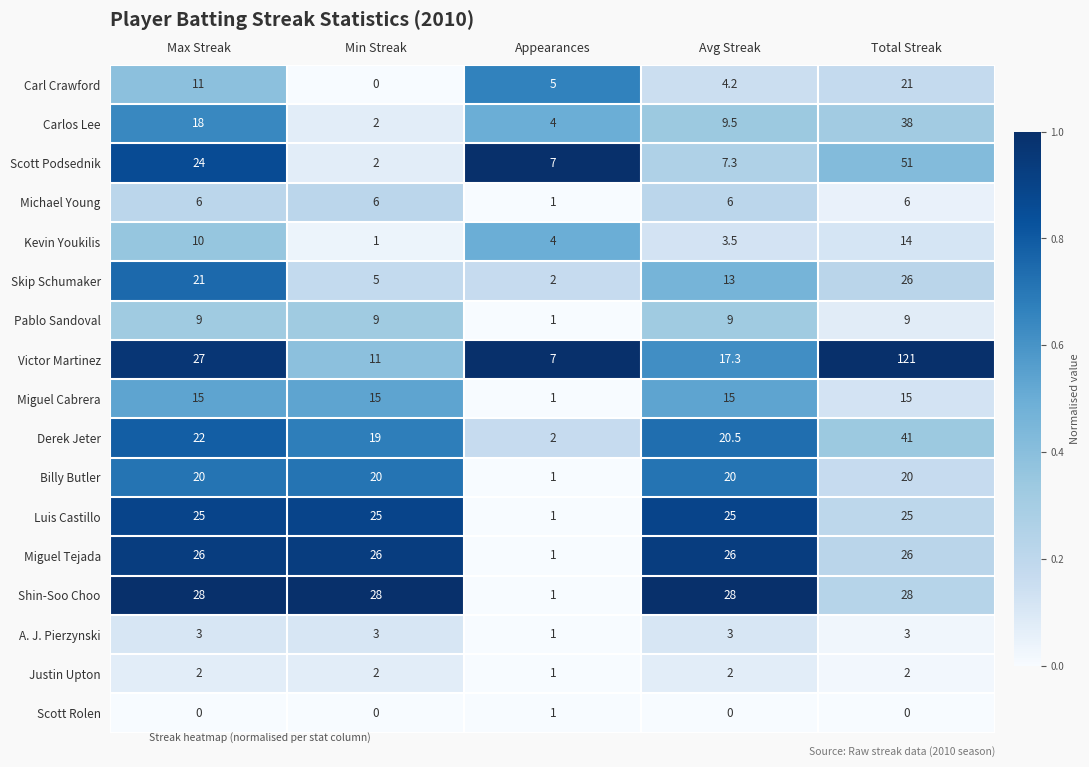

Rank the series at Avg Streak from lowest to highest value.

Scott Rolen, Justin Upton, A. J. Pierzynski, Kevin Youkilis, Carl Crawford, Michael Young, Scott Podsednik, Pablo Sandoval, Carlos Lee, Skip Schumaker, Miguel Cabrera, Victor Martinez, Billy Butler, Derek Jeter, Luis Castillo, Miguel Tejada, Shin-Soo Choo